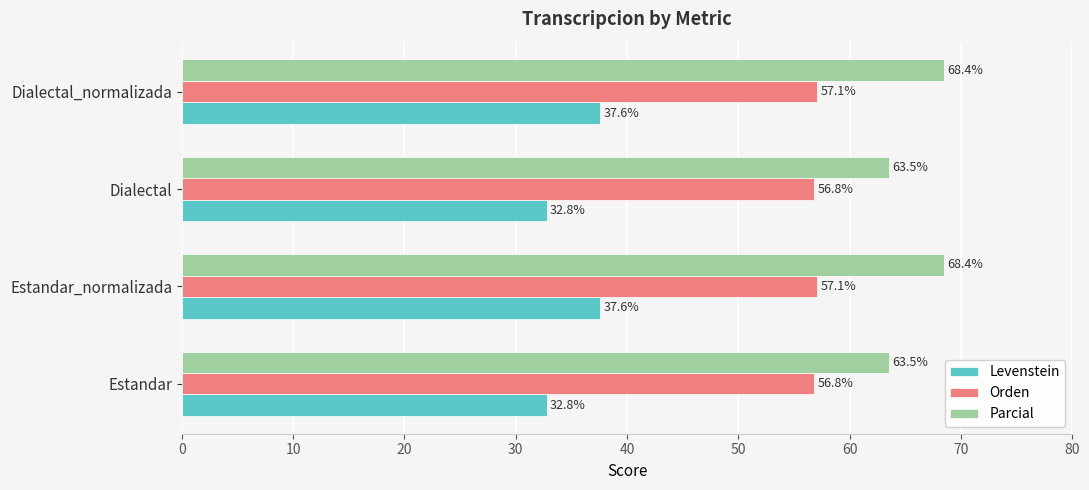

How many data points in Levenstein are less than 37?

2